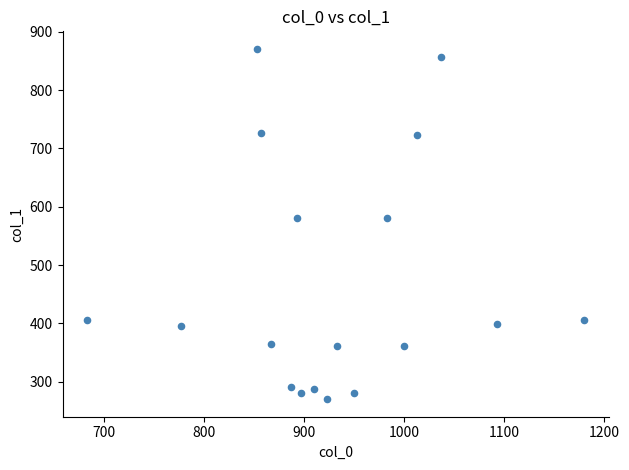

What is the range of X values (max minus min)?

496.7